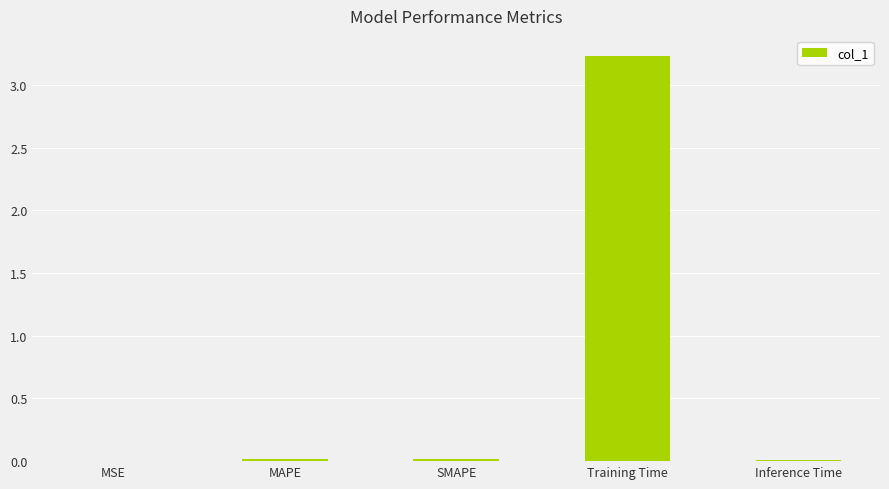

What is the sum of all values?

3.3